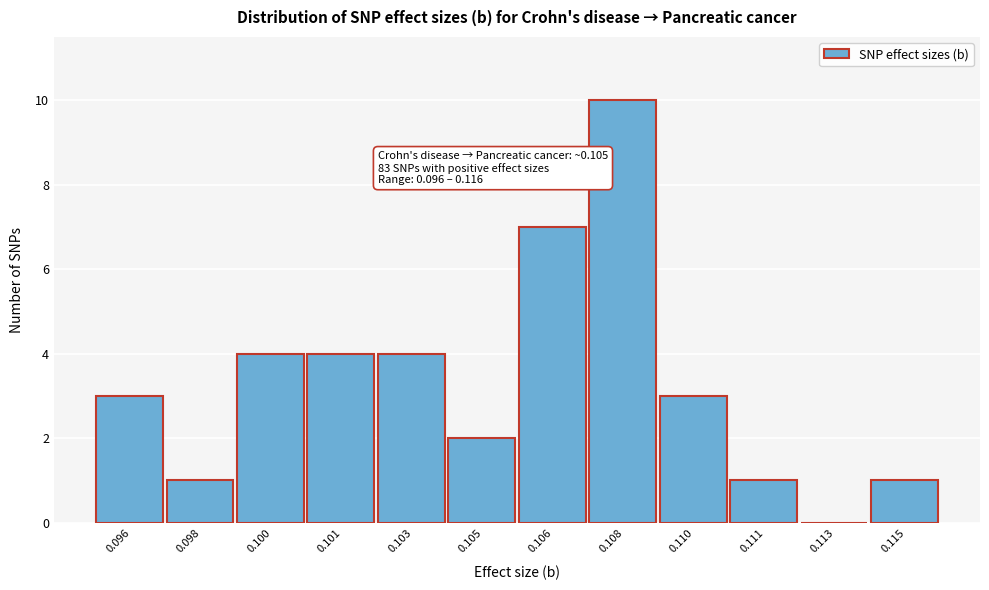

Reading left to right, extract all data points from this chart.

0.096=3	0.098=1	0.100=4	0.101=4	0.103=4	0.105=2	0.106=7	0.108=10	0.110=3	0.111=1	0.113=0	0.115=1